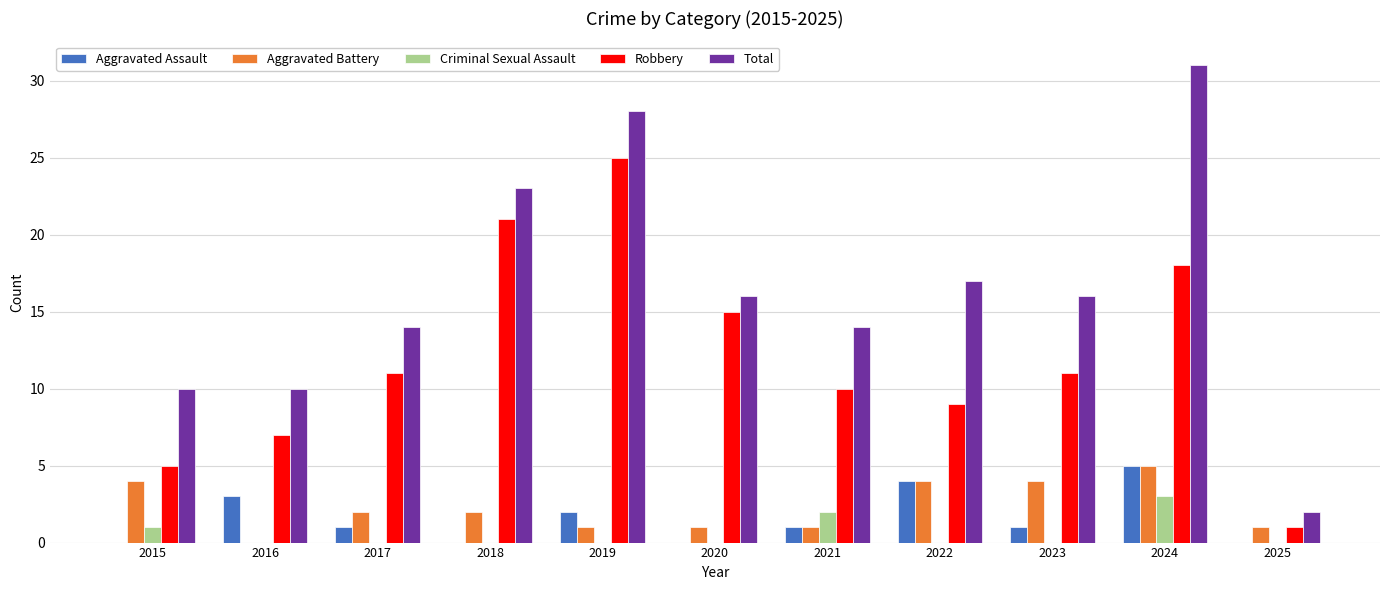

Which series has the largest range (max minus min)?

Total